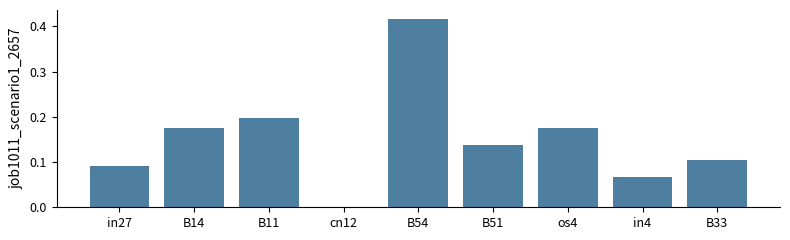

What is the change in value from cn12 to B33?

+0.1